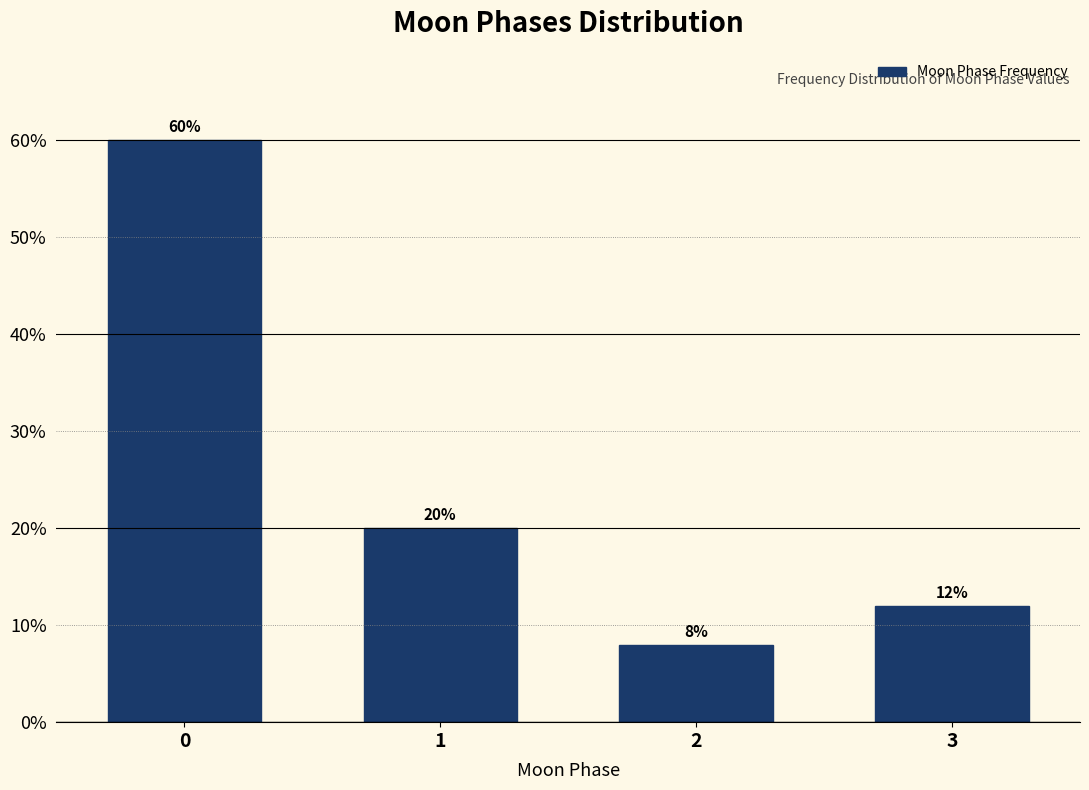

Reading left to right, list all the values displayed in this chart.

0=60	1=20	2=8	3=12